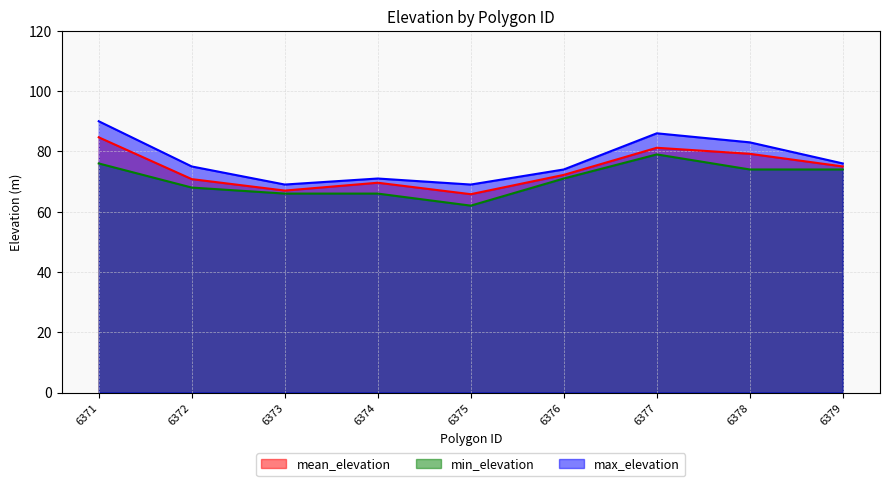

Reading right to left, extract all data points from this chart.

mean_elevation: 6379=75.0	6378=79.2	6377=81.2	6376=72.2	6375=65.8	6374=69.6	6373=67.0	6372=70.8	6371=84.7
min_elevation: 6379=74.0	6378=74.0	6377=79.0	6376=71.0	6375=62.0	6374=66.0	6373=66.0	6372=68.0	6371=76.0
max_elevation: 6379=76.0	6378=83.0	6377=86.0	6376=74.0	6375=69.0	6374=71.0	6373=69.0	6372=75.0	6371=90.0